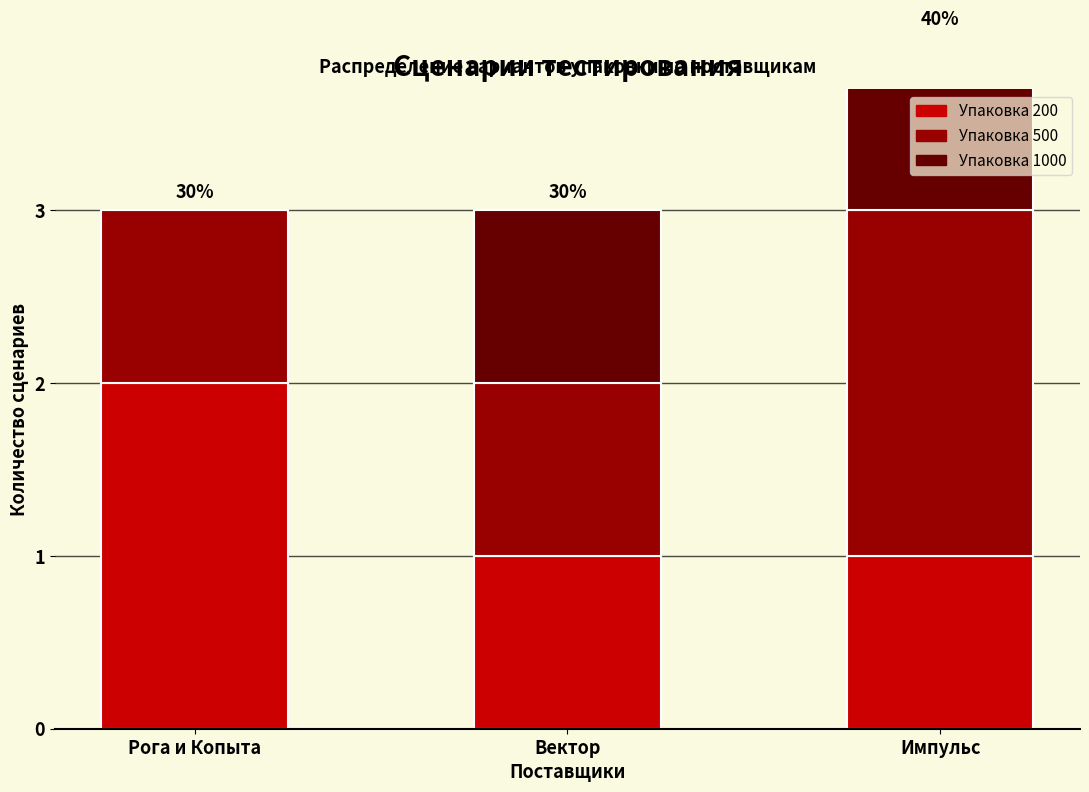

How many bars are there in each group?

3